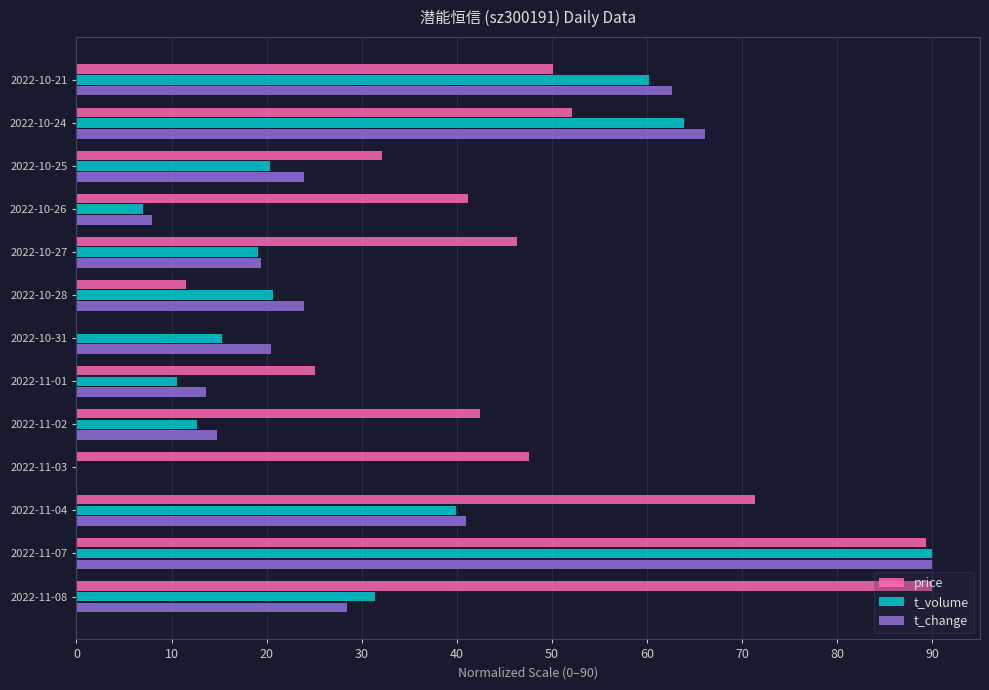

Which series changed the most between 2022-11-01 and 2022-10-21?

t_volume